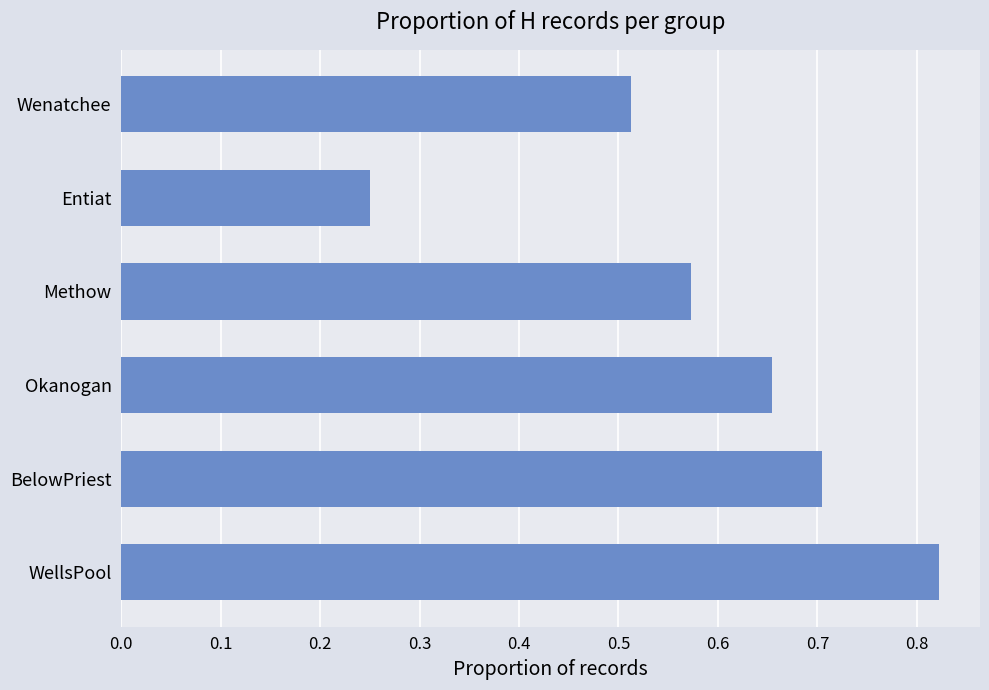

What is the label of the 6th bar from the top?

WellsPool